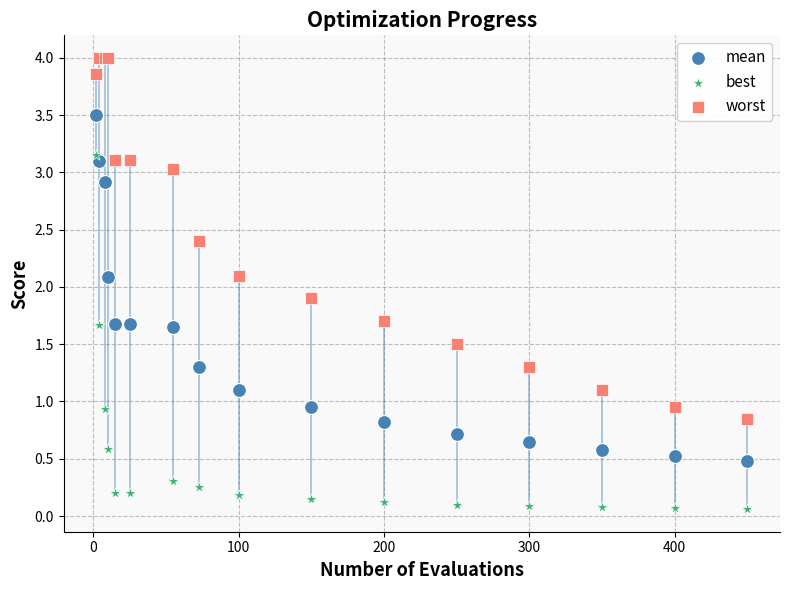

What is the X range (max minus min) for the scatter plot?

448.0